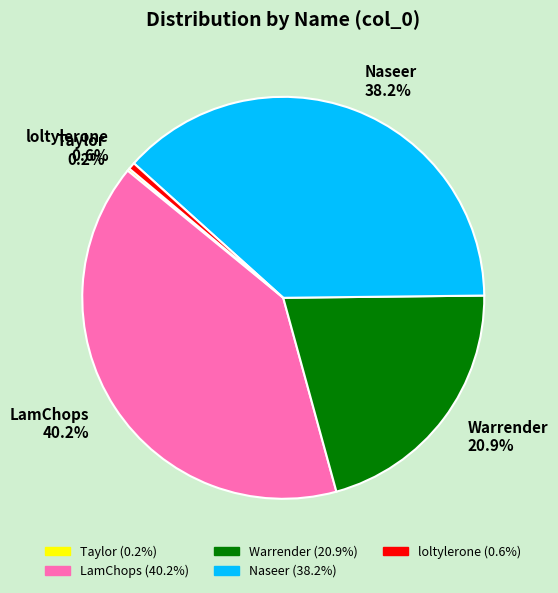

Is Naseer 38.2% the majority of the pie?

No